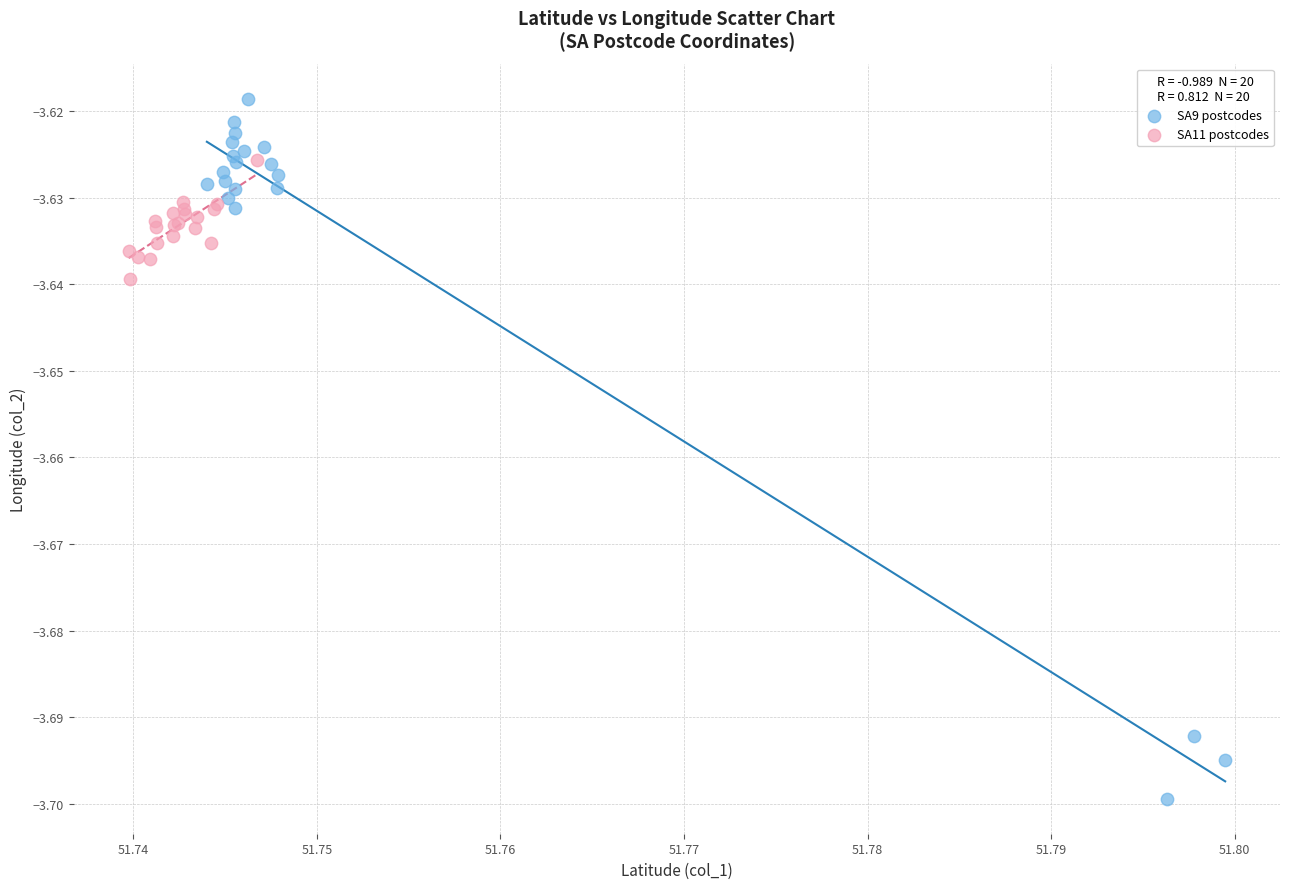

Which series contains the highest Y value?

SA9 postcodes